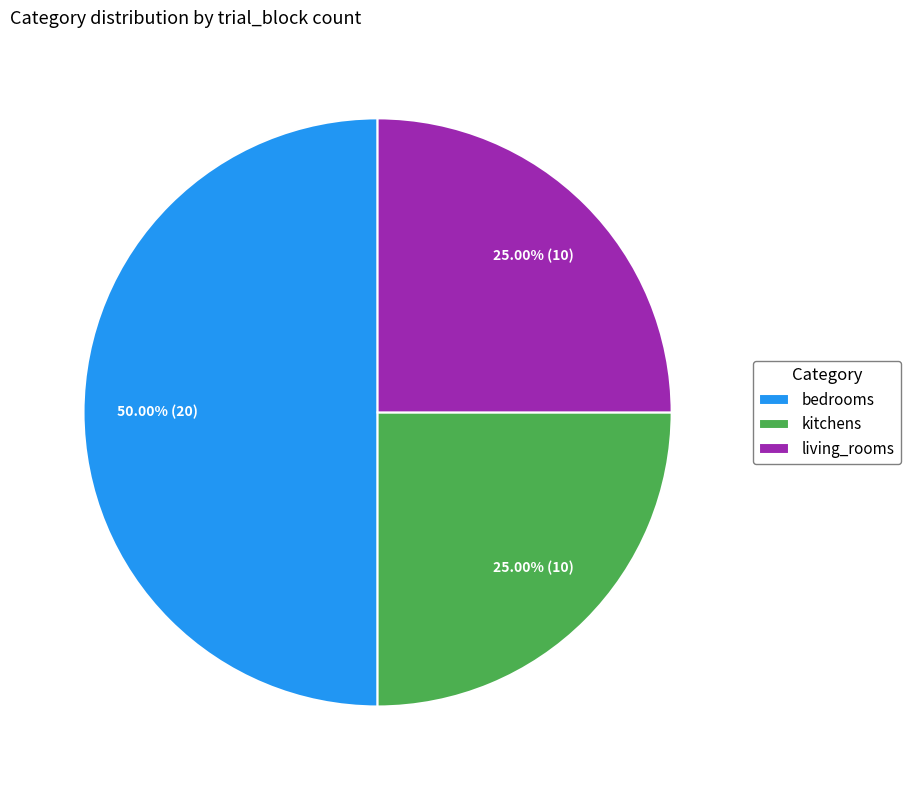

To the nearest percent, what percentage of the pie is living_rooms?

25%